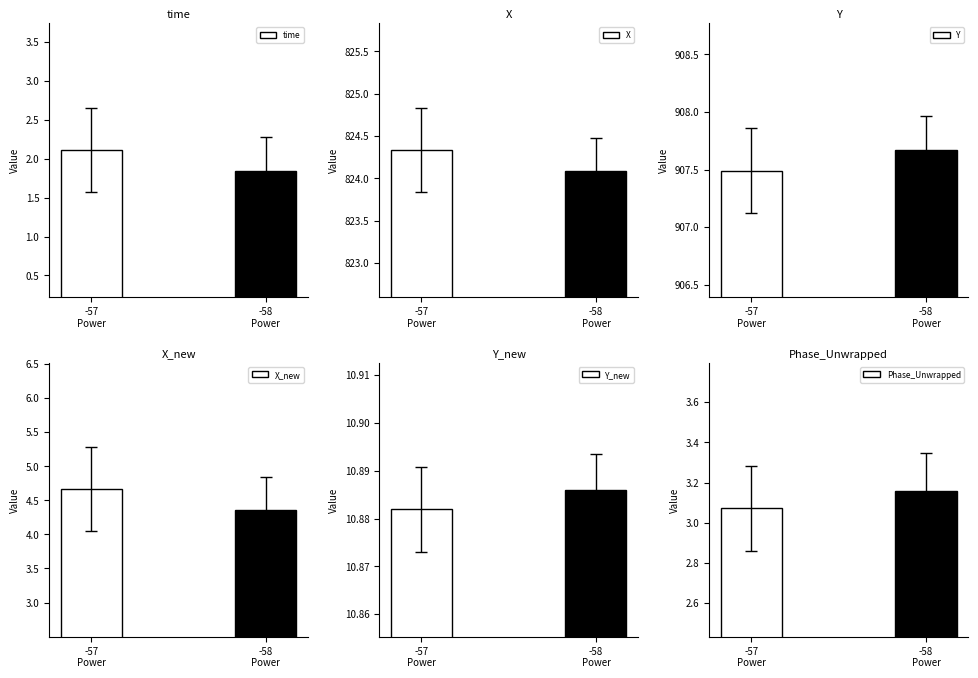

At which category is the sum across all series the highest?

-57
Power